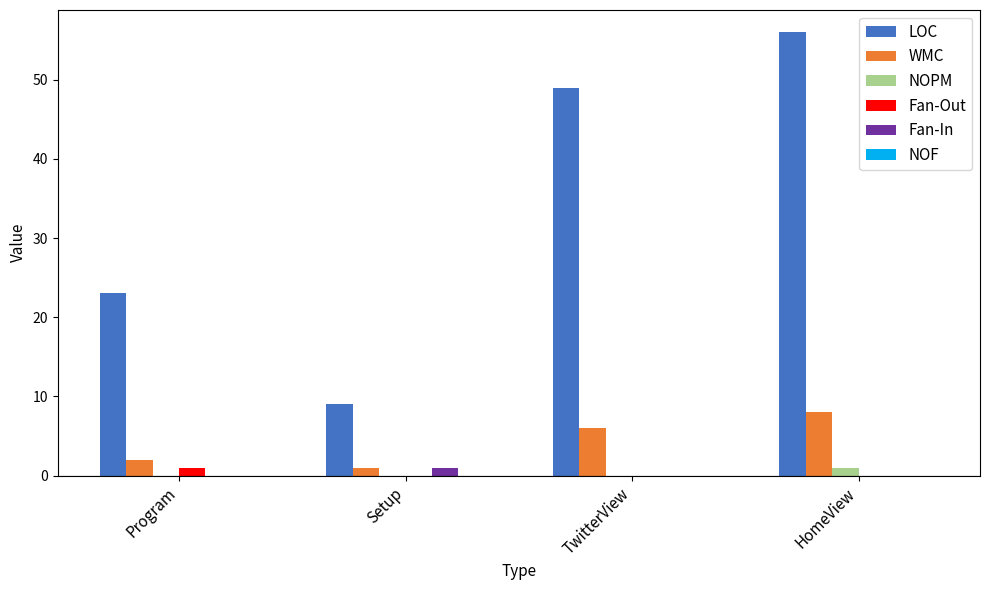

Is it true that LOC equals 49 at TwitterView?

True